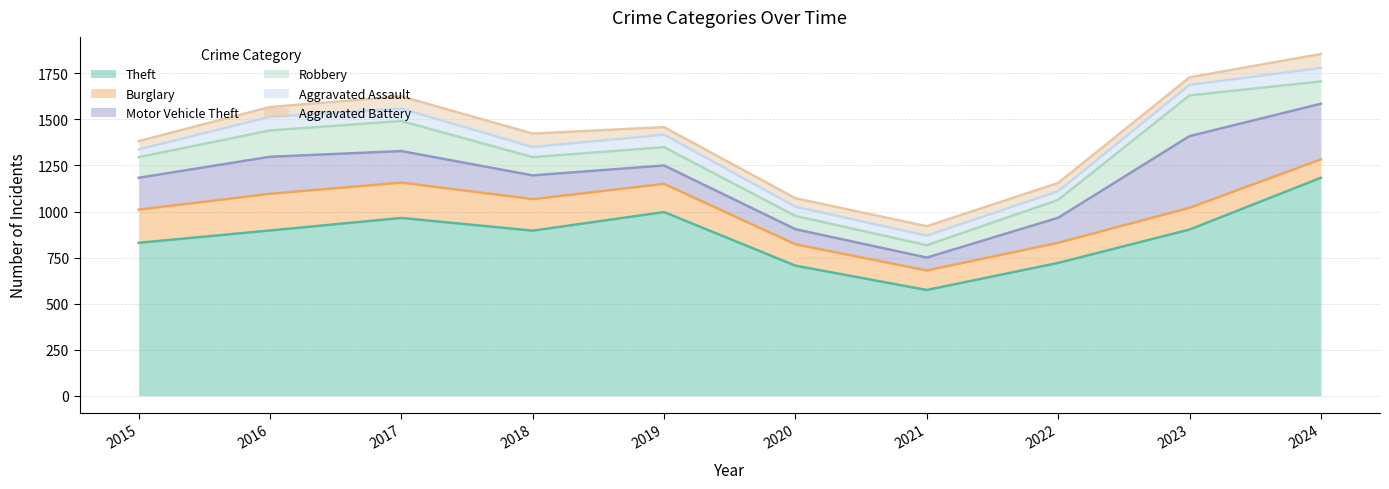

True or false: Theft and Burglary intersect in this chart.

False